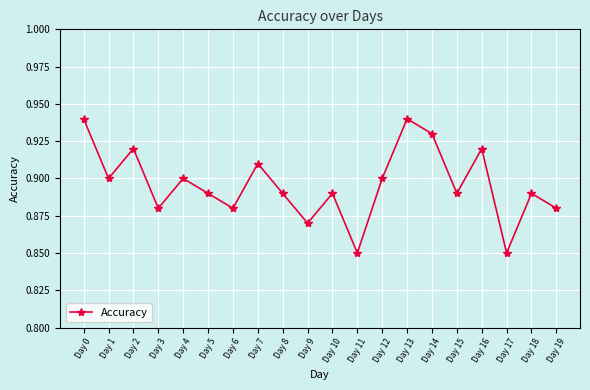

What is the sum of the values at Day 7 and Day 11?

1.8